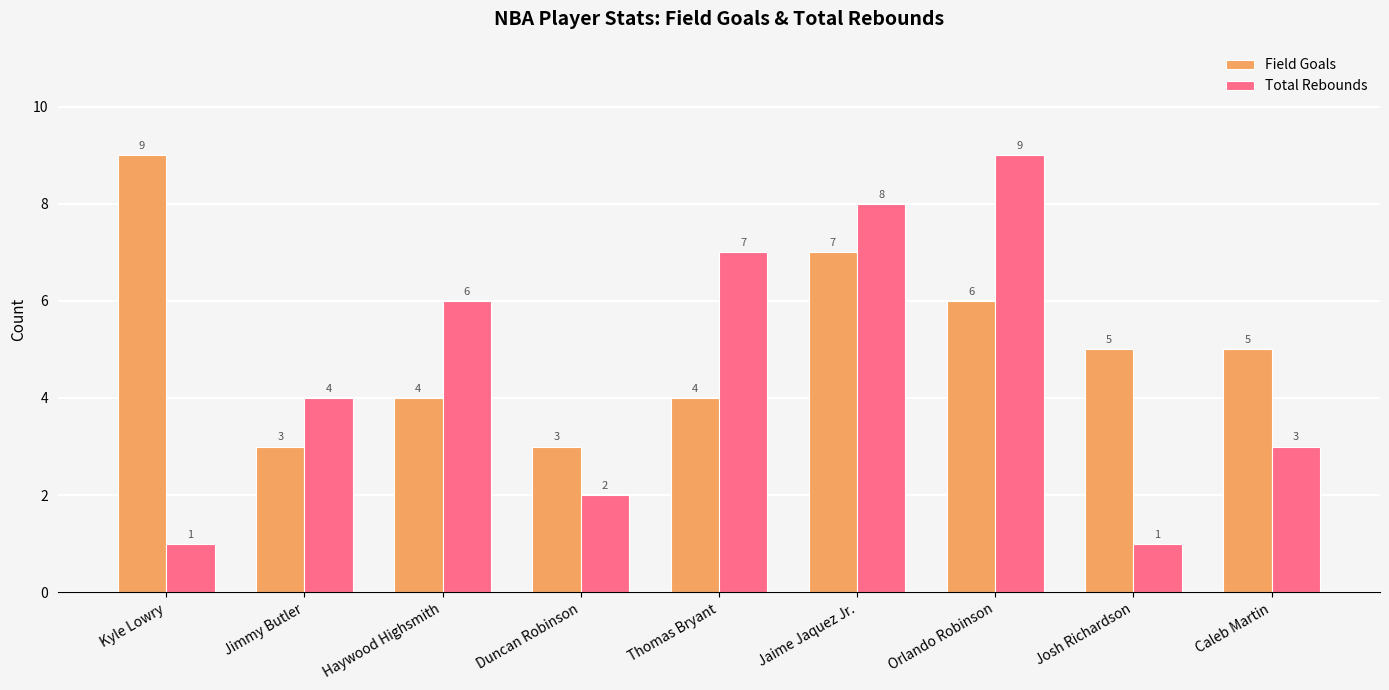

What is the label of the 6th bar from the left?

Jaime Jaquez Jr.